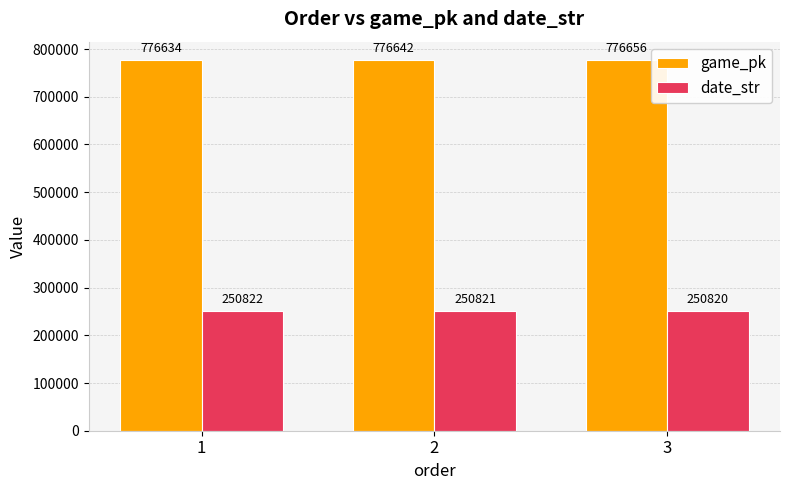

Is the value of date_str at 2 greater than the value of game_pk at 1?

No